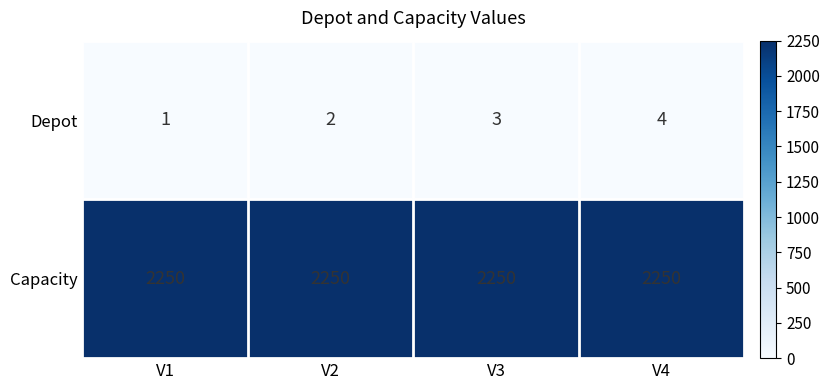

Which series has the widest spread of values?

Depot